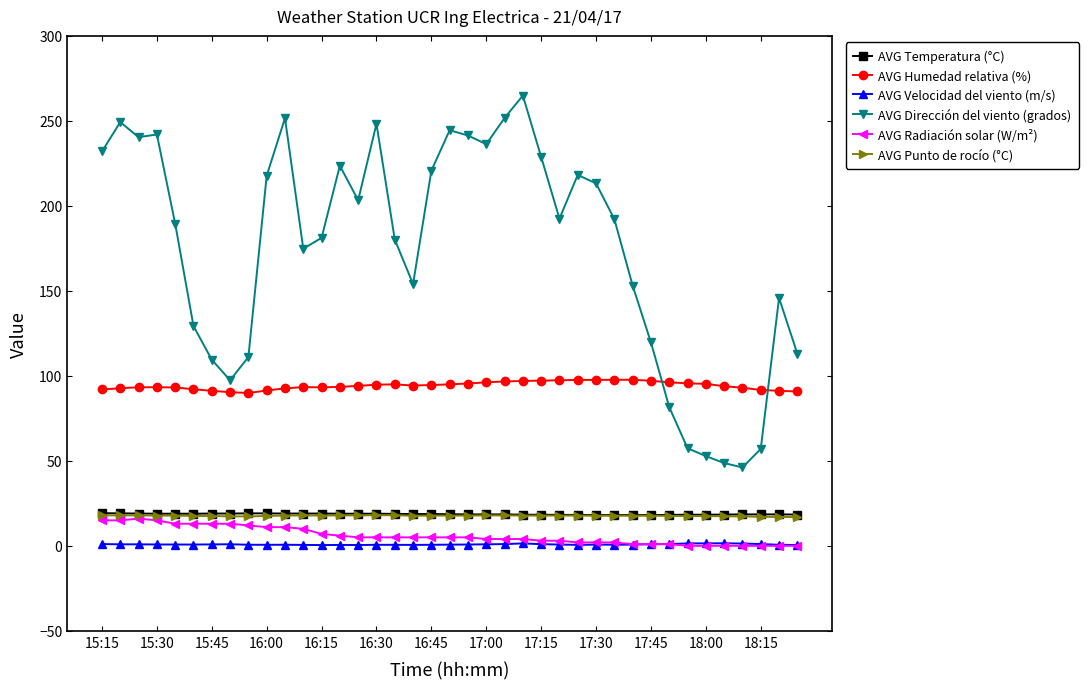

Which series has the largest range (max minus min)?

AVG Dirección del viento (grados)